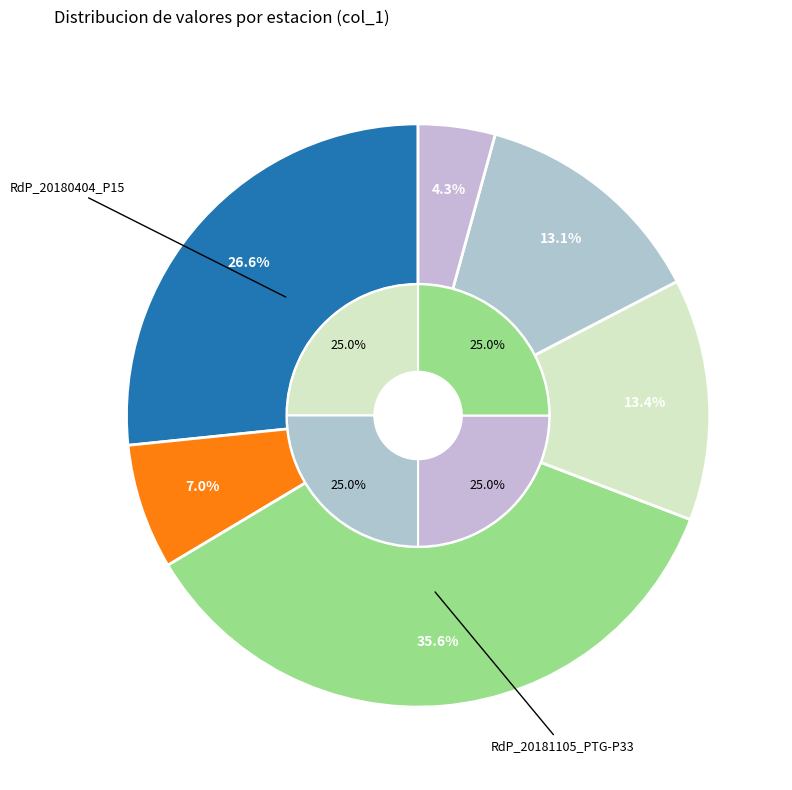

How many slices are in this pie chart?

6